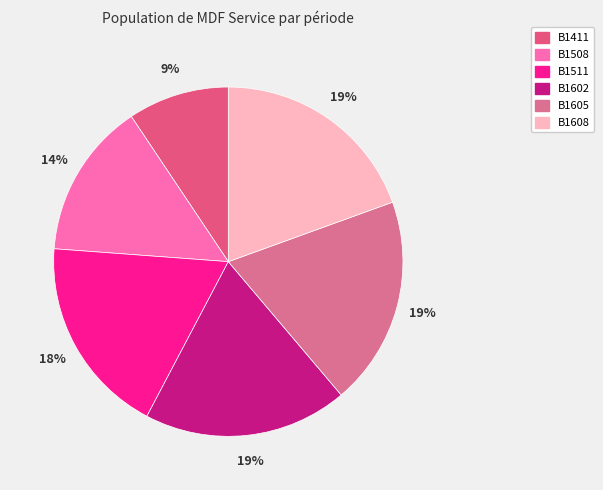

Does any single category account for the majority?

No